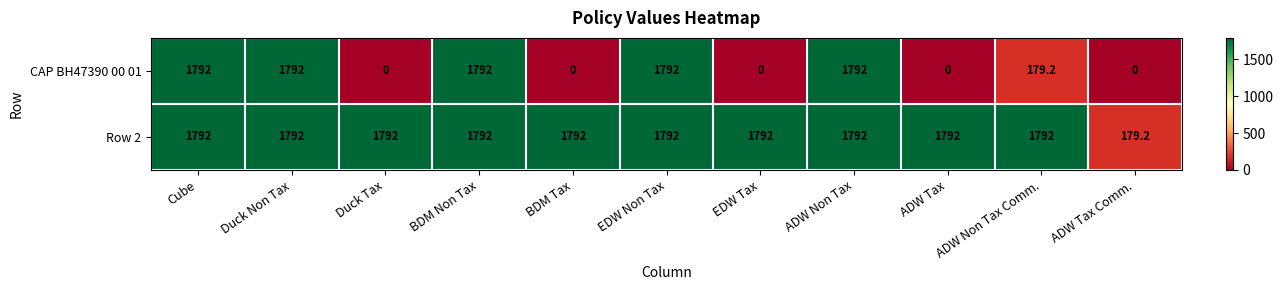

Rank the series by their average value, from highest to lowest.

Row 2, CAP BH47390 00 01